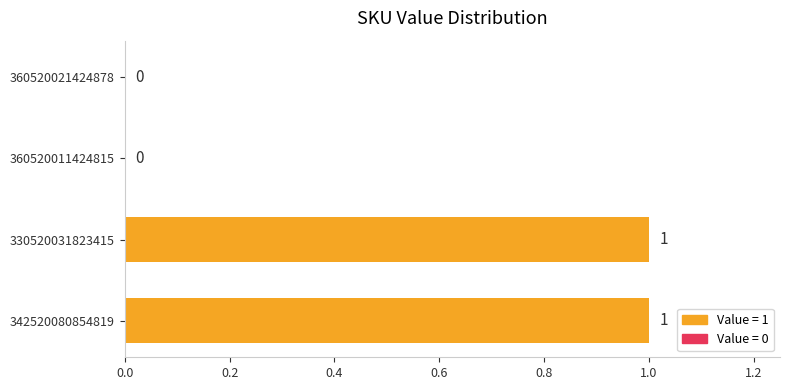

Which has a higher value, 342520080854819 or 360520011424815?

342520080854819